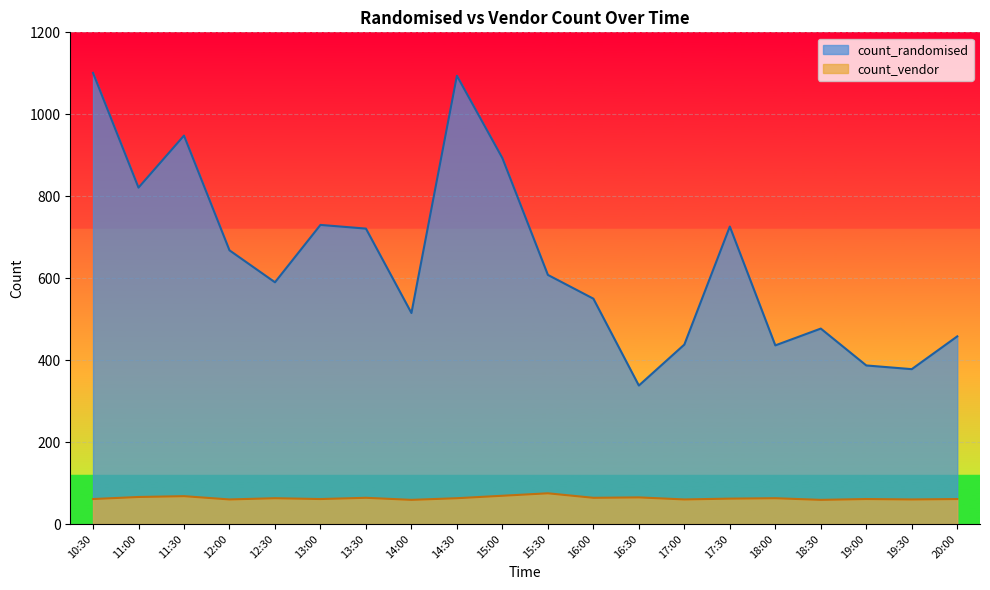

True or false: count_vendor and count_randomised cross at least once.

False